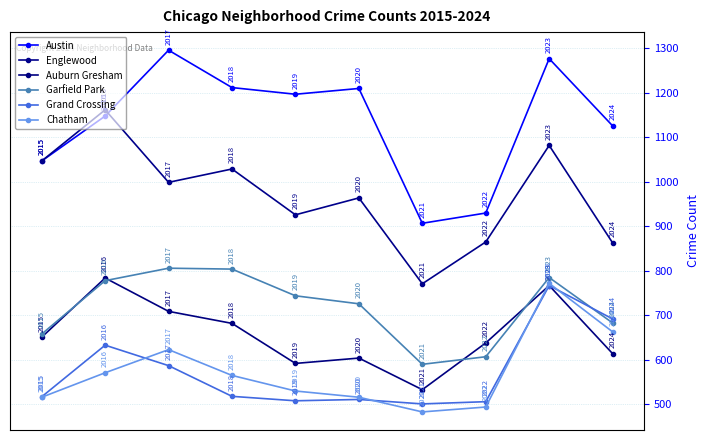

Reading left to right, extract all data points from this chart.

Austin: 1047	1148	1296	1212	1197	1210	907	930	1277	1126
Englewood: 1047	1162	999	1029	926	964	771	865	1082	863
Auburn Gresham: 651	784	709	682	592	604	533	638	767	614
Garfield Park: 658	778	806	804	744	726	590	607	785	683
Grand Crossing: 517	633	587	518	508	511	501	506	767	692
Chatham: 516	571	623	565	530	516	483	494	772	663